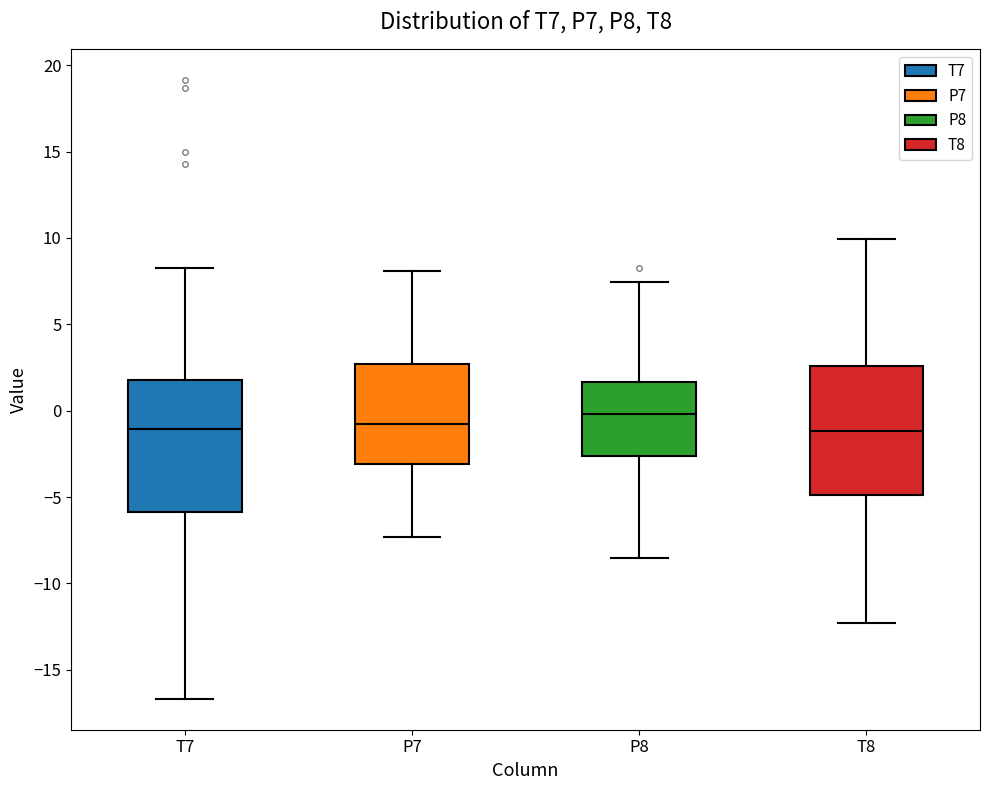

Reading left to right, transcribe this box plot: for each box, give where its median line is, the range the box spans, and where its two whiskers end, as read against the y-axis. The values are not printed on the chart, so give them approximately, as read against the axis.

T7: median -1.0, box -6.0 to 2.0, whiskers -16.5 to 8.0
P7: median -1.0, box -3.0 to 2.5, whiskers -7.5 to 8.0
P8: median 0.0, box -2.5 to 1.5, whiskers -8.5 to 7.5
T8: median -1.0, box -5.0 to 2.5, whiskers -12.5 to 10.0